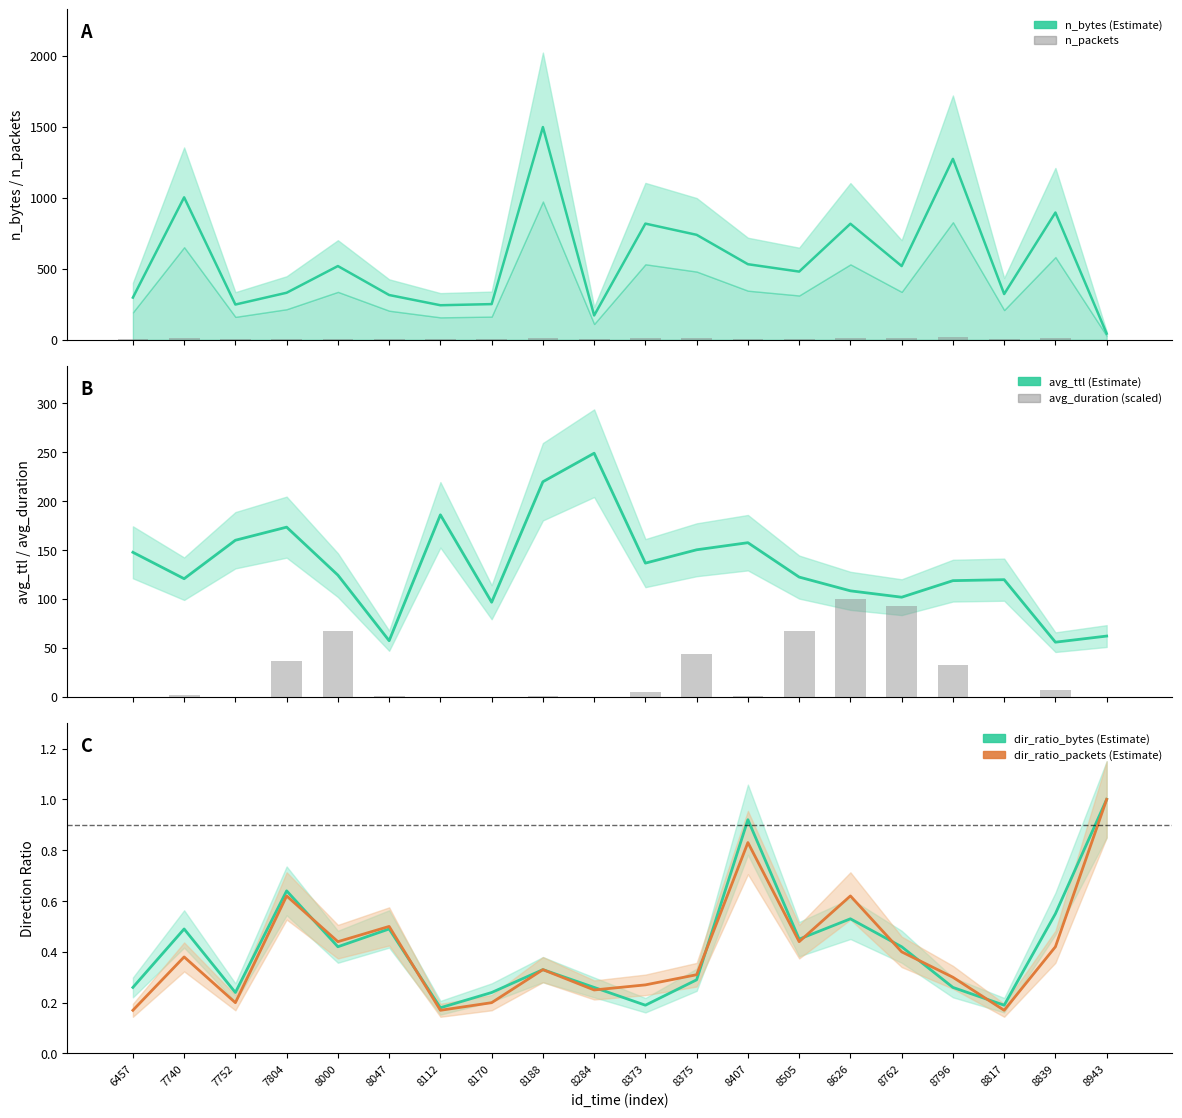

Which series has the largest total across all categories?

n_bytes